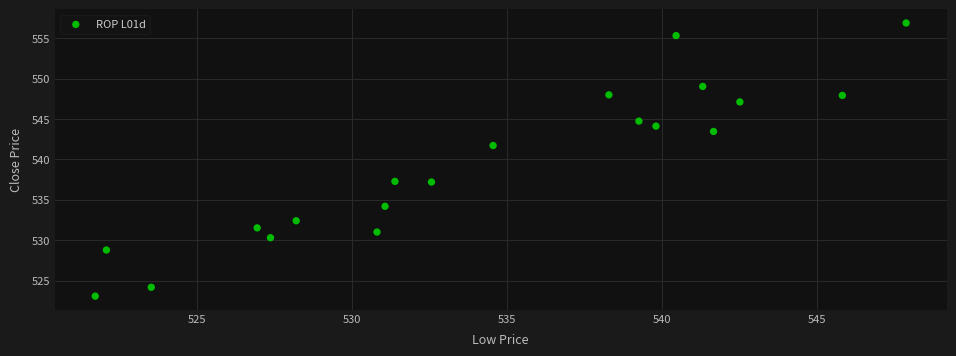

What is the range of Y values (max minus min)?

33.8